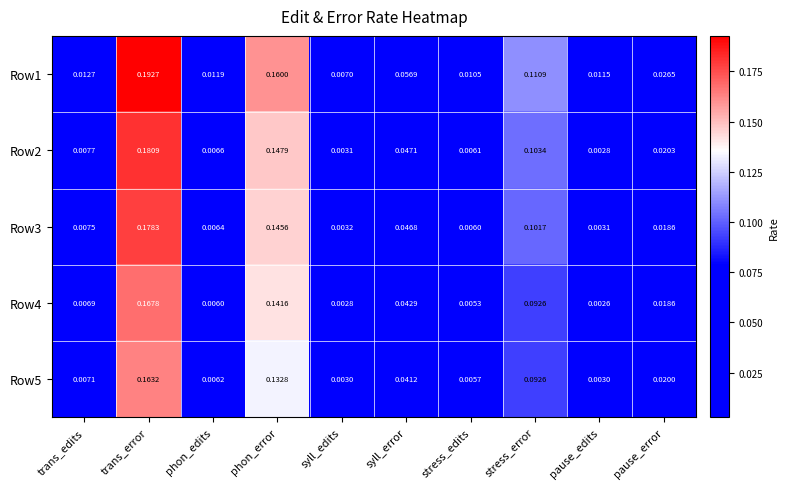

Is the value of Row2 at stress_error greater than the value of Row4 at trans_error?

No